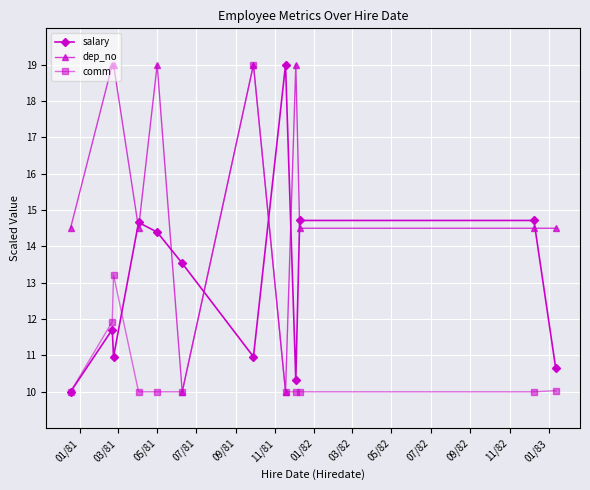

What is the maximum value shown in the chart?

19.0